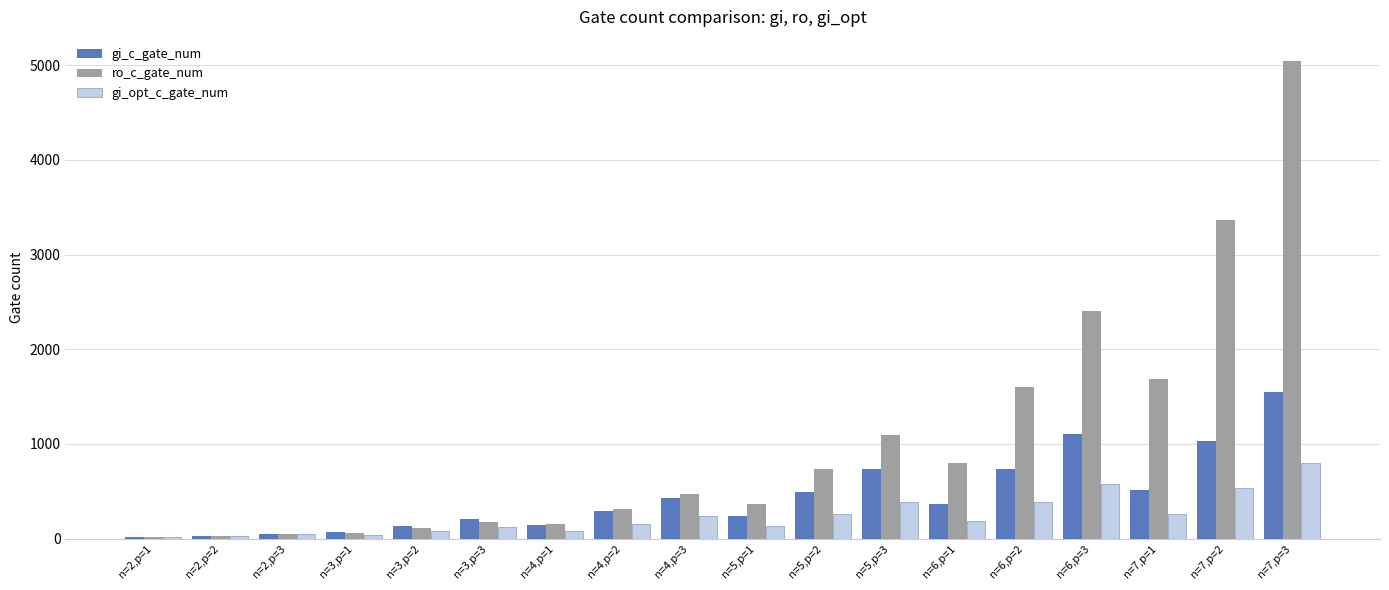

Where is gi_c_gate_num nearest to the value 782?

n=6,p=2